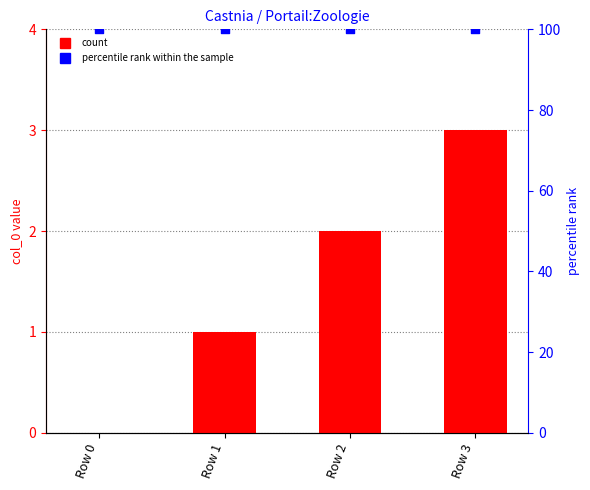

Which series has the largest Y range (max minus min)?

col_0